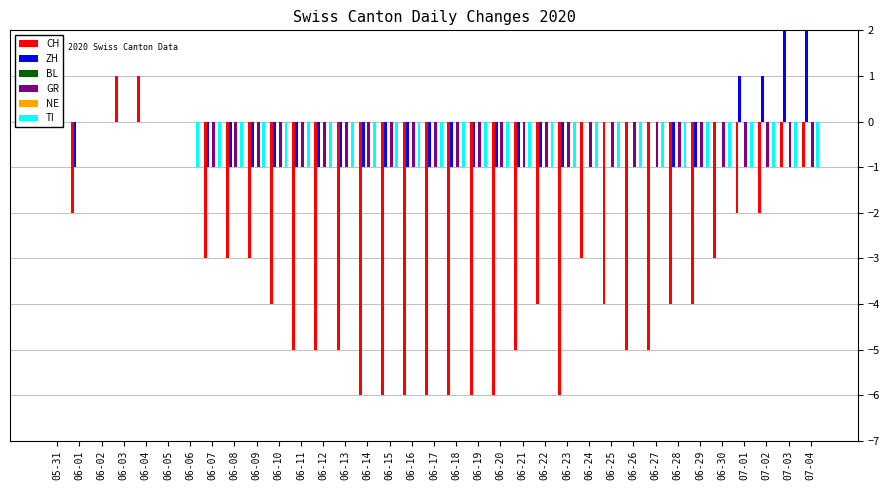

At which category is the sum across all series the highest?

06-03